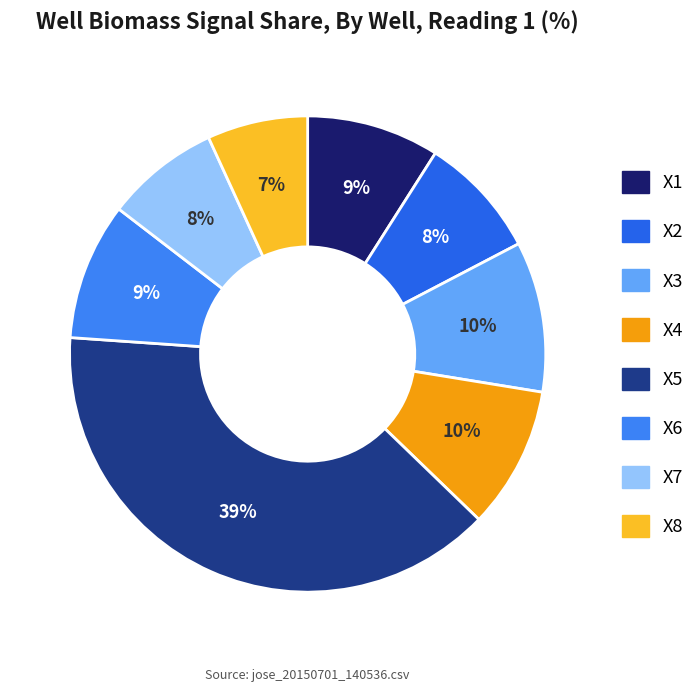

What is the ratio of the value at X6 to the value at X2?

1.1